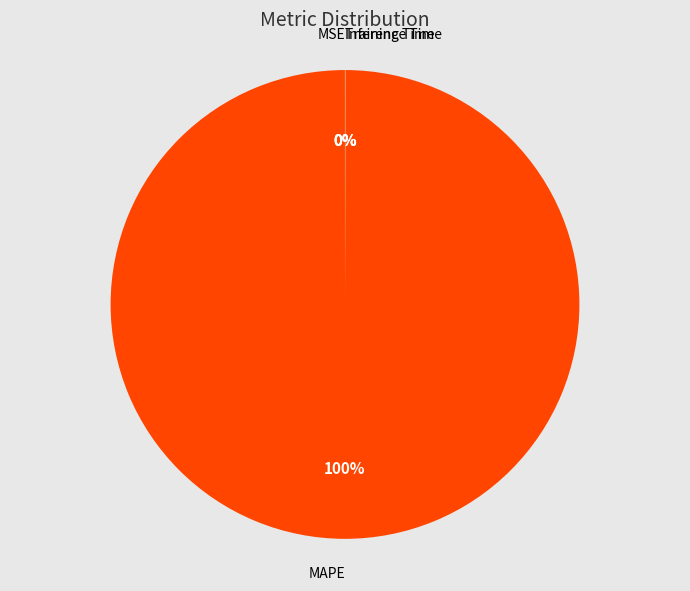

To the nearest percent, what is the average slice percentage?

25%